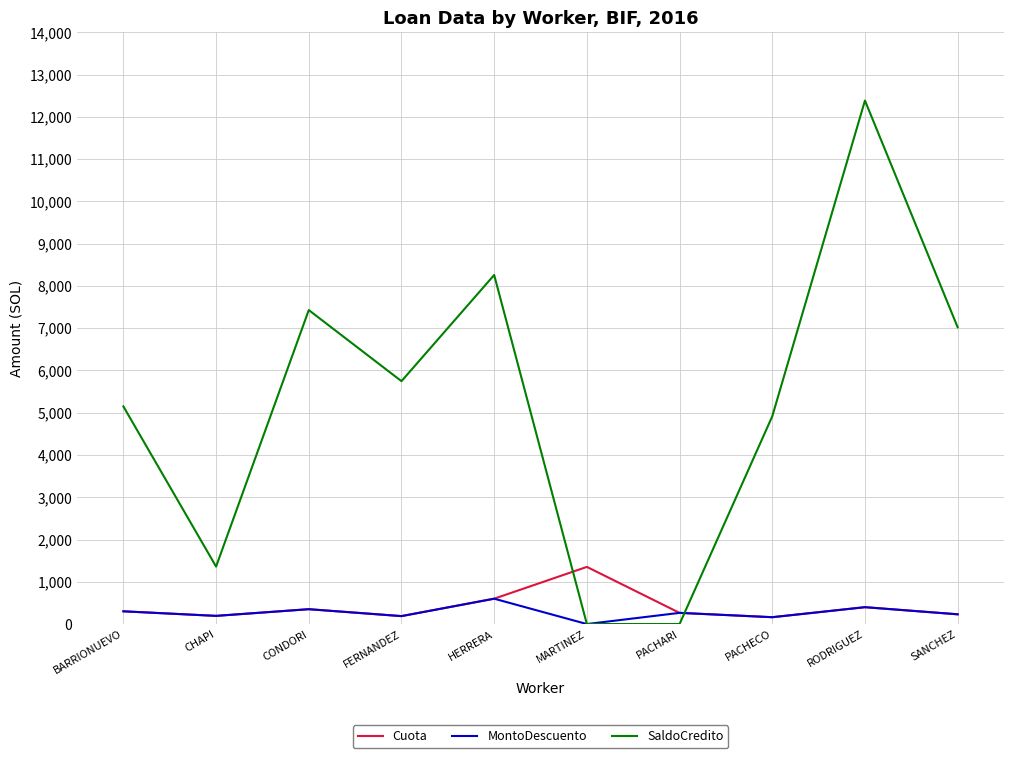

Is the value of Cuota at BARRIONUEVO greater than the value of SaldoCredito at CONDORI?

No